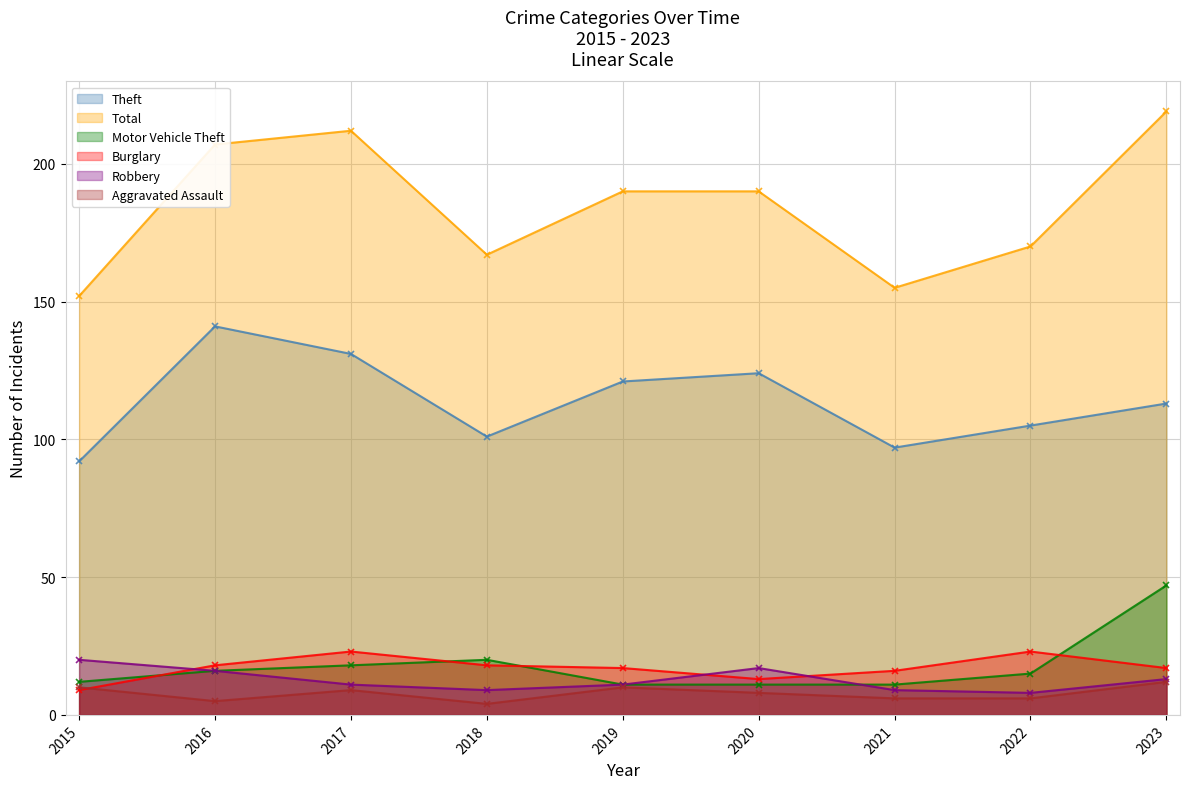

What is the approximate value of Burglary at 2019?

17